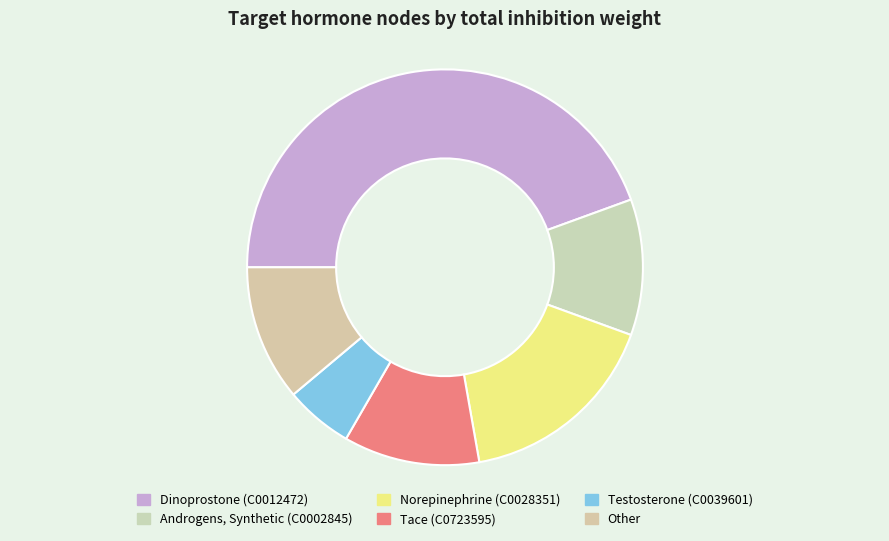

What is the change in value from Dinoprostone (C0012472) to Other?

-6